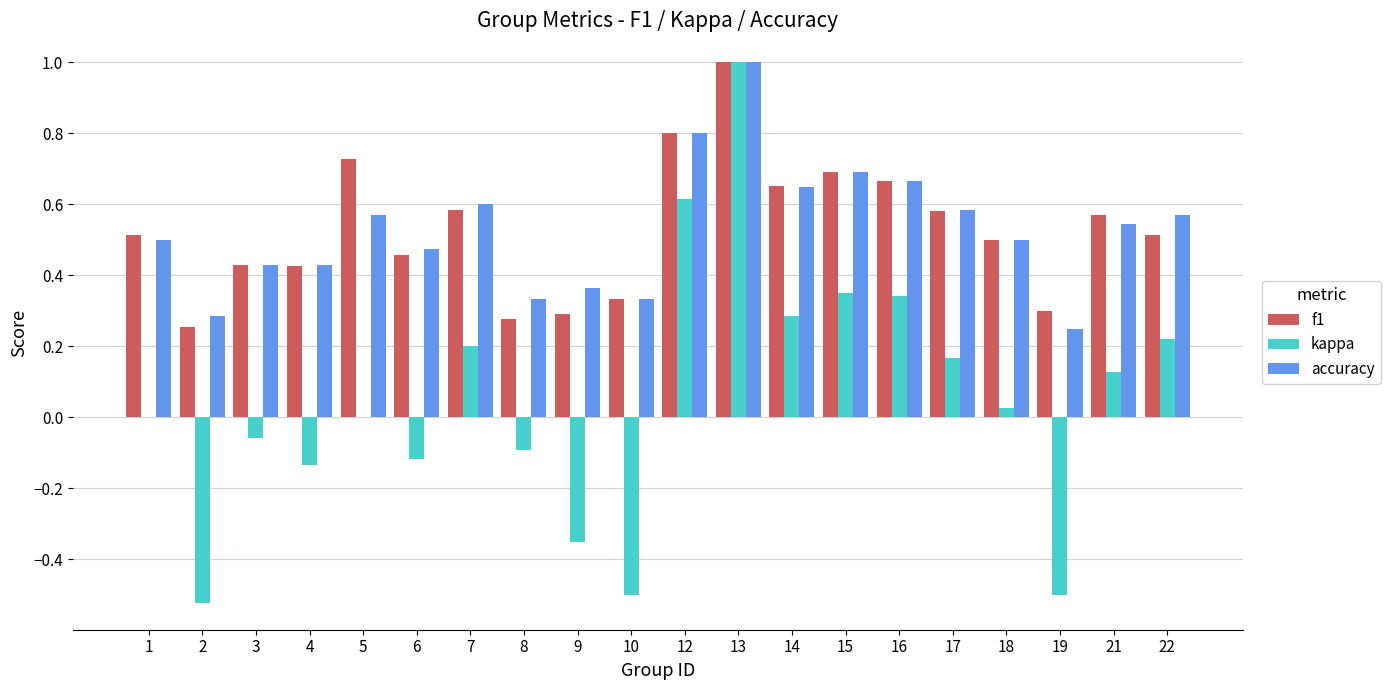

How many groups of bars are there?

20